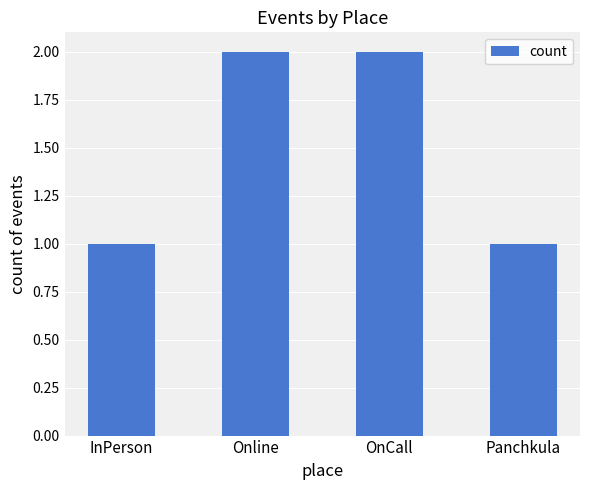

The value at Panchkula is 2. True or false?

False